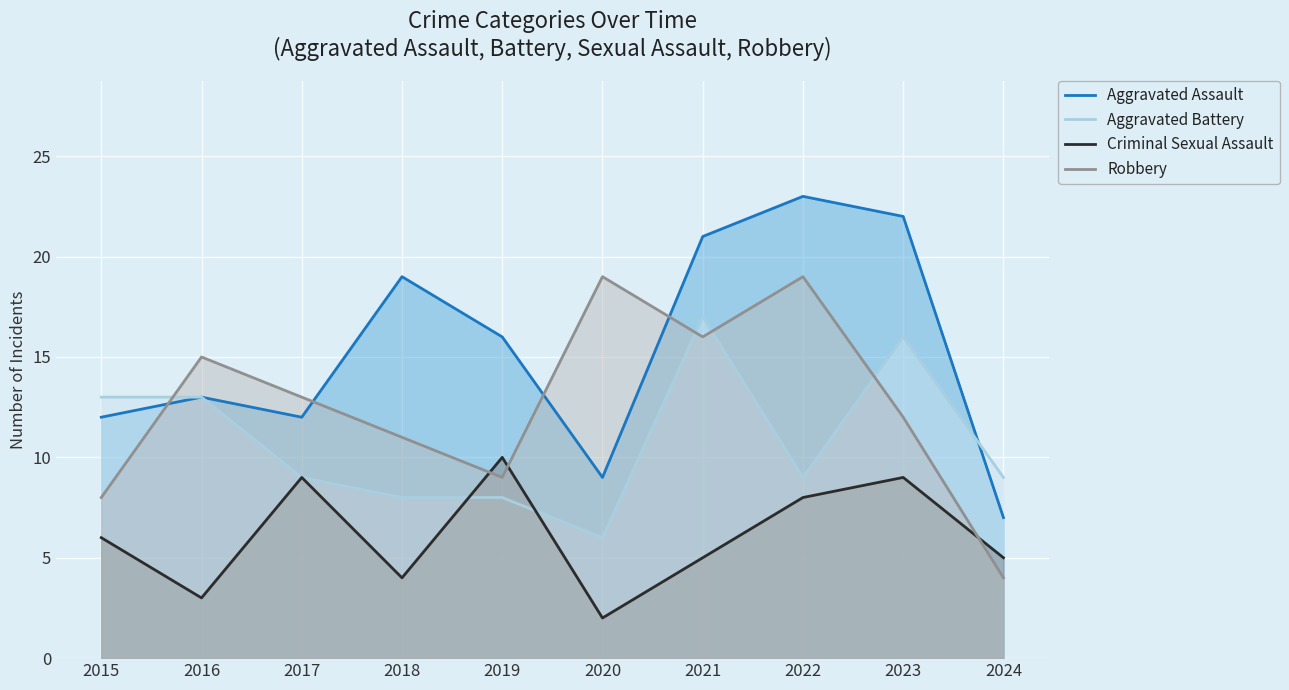

Rank the categories by Criminal Sexual Assault value from lowest to highest.

2020, 2016, 2018, 2021, 2024, 2015, 2022, 2017, 2023, 2019